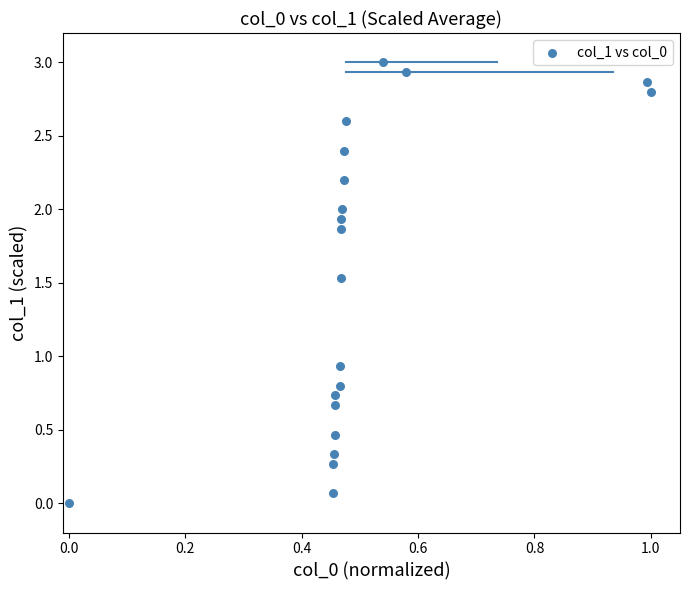

What is the range of X values (max minus min)?

1.0